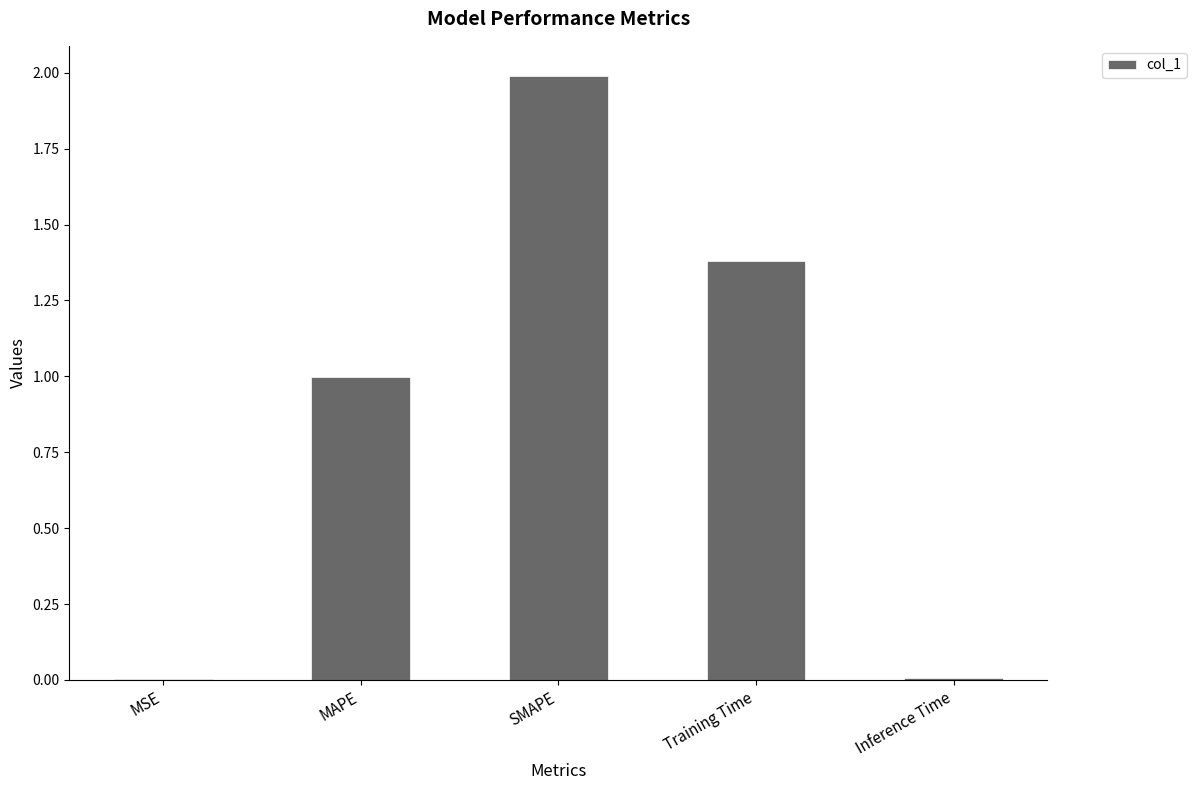

What is the change in value from MAPE to Training Time?

+0.4